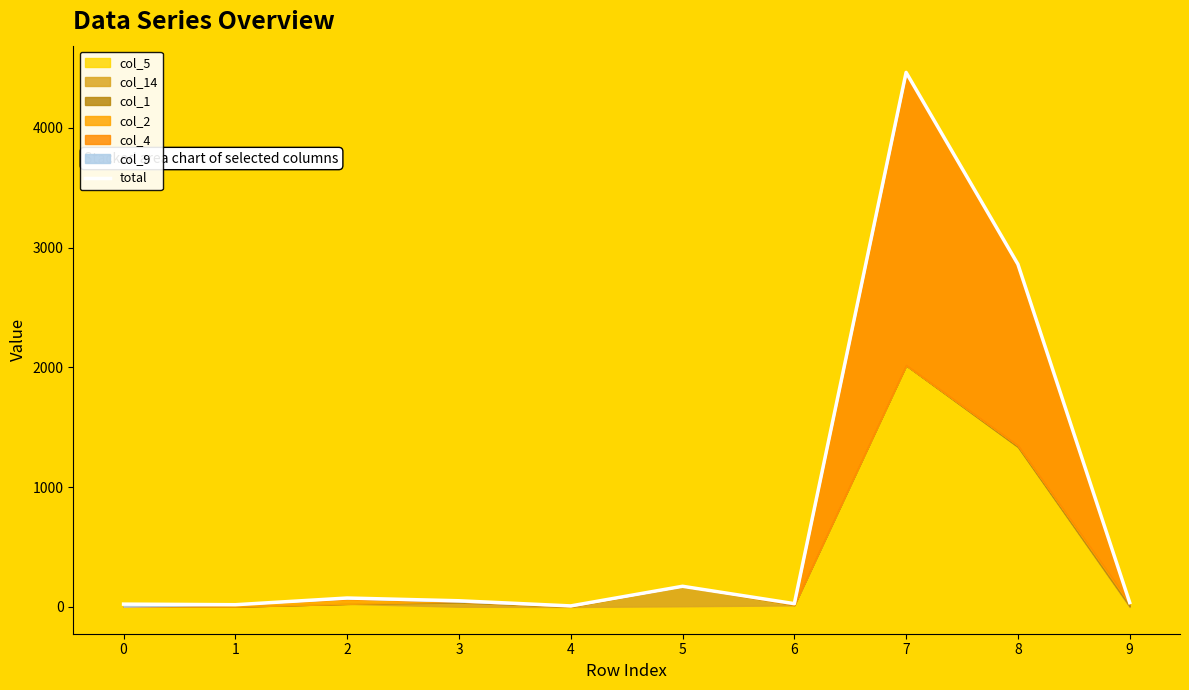

What value does the data have at 2, to the nearest 10?

80